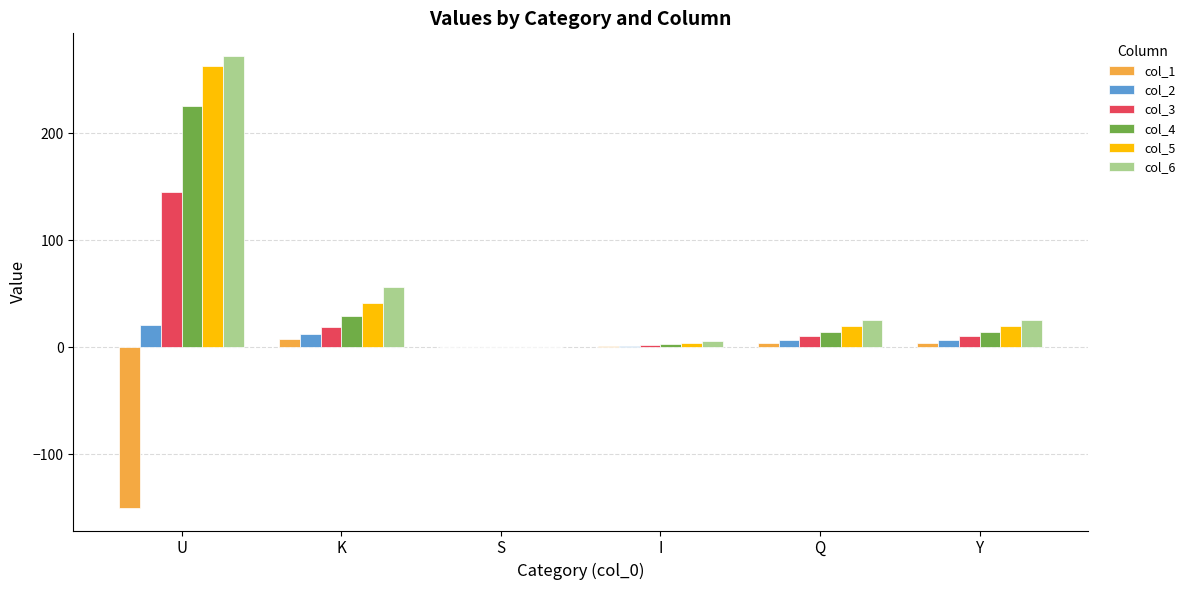

The value of col_1 at S is 0.2. True or false?

True